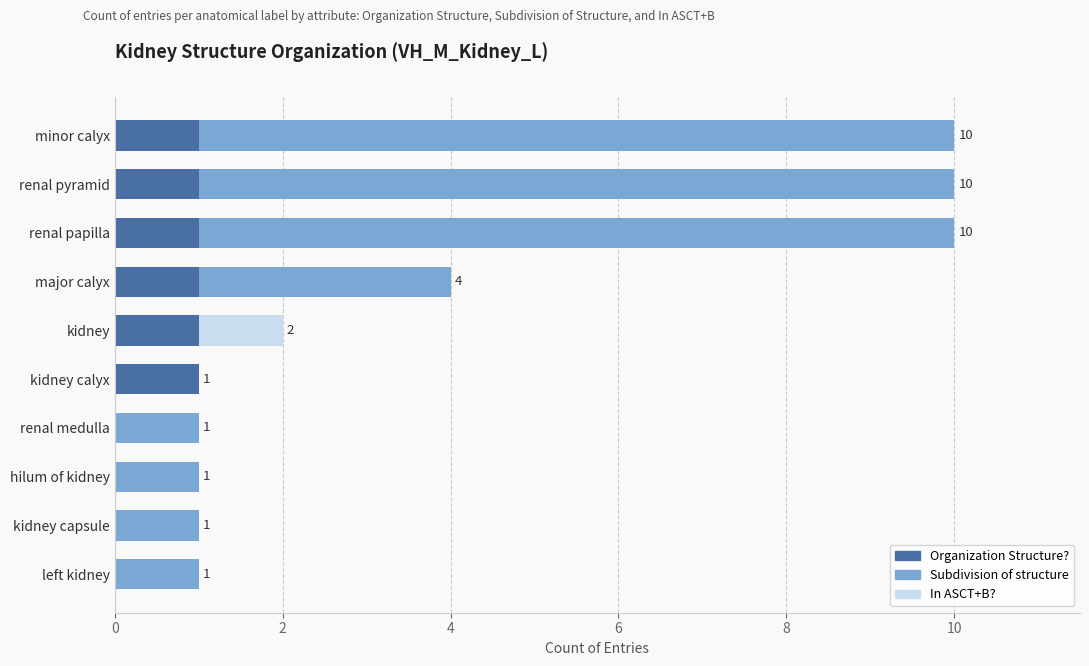

What is the total value across all series at minor calyx?

10